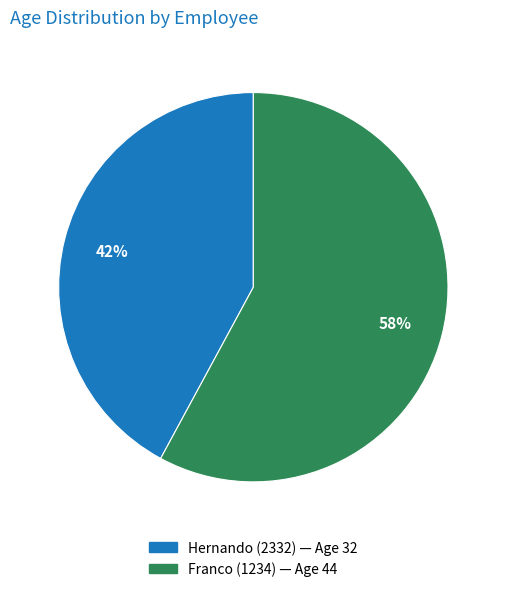

To the nearest percent, what is the average slice percentage?

50%